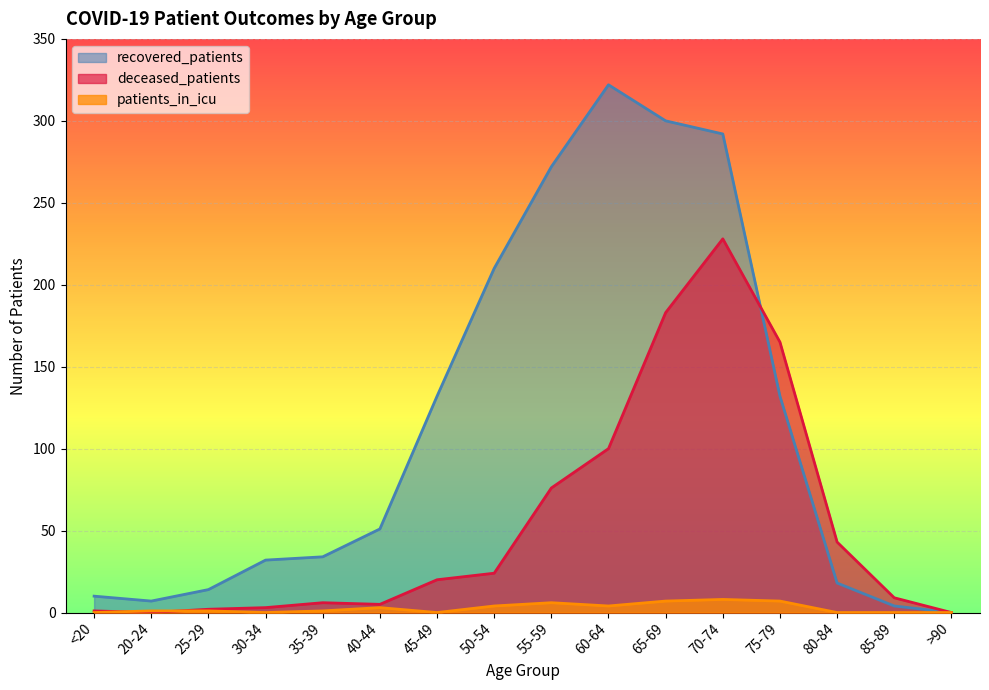

Reading left to right, list all the values displayed in this chart.

recovered_patients: 10	7	14	32	34	51	132	210	272	322	300	292	132	18	4	0
deceased_patients: 1	0	2	3	6	5	20	24	76	100	183	228	165	43	9	0
patients_in_icu: 0	1	1	0	1	3	0	4	6	4	7	8	7	0	0	0